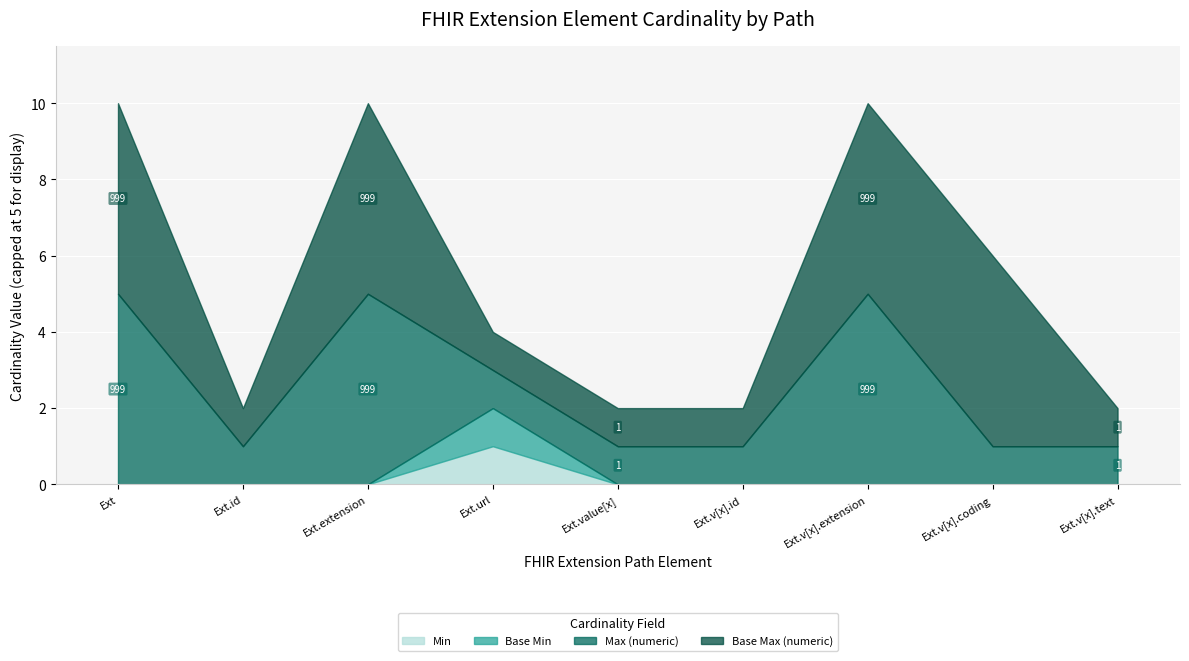

What are all the series names shown in the legend?

Min, Base Min, Max (numeric), Base Max (numeric)